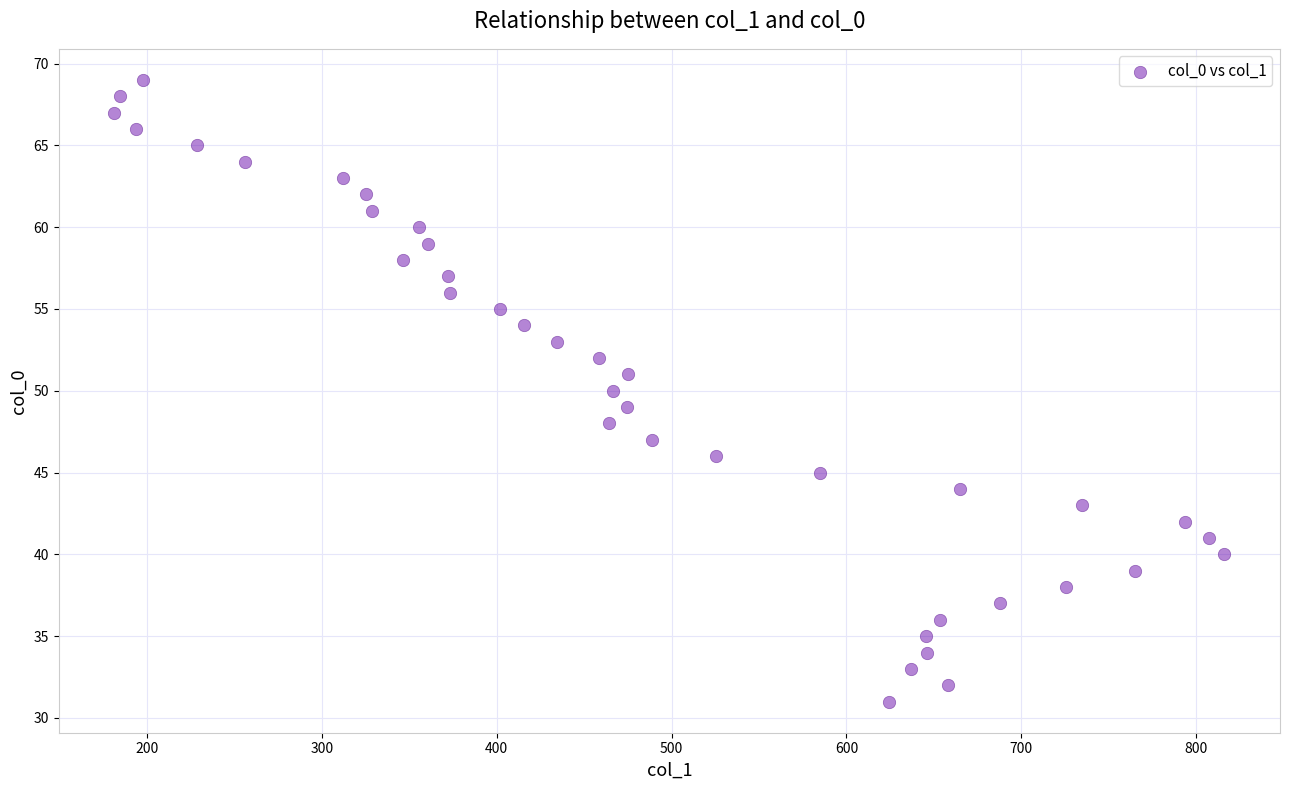

What is the range of Y values (max minus min)?

38